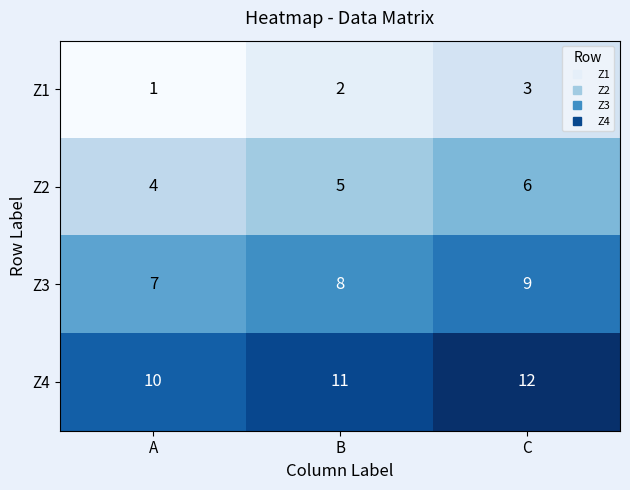

What is the total value across all series at B?

26